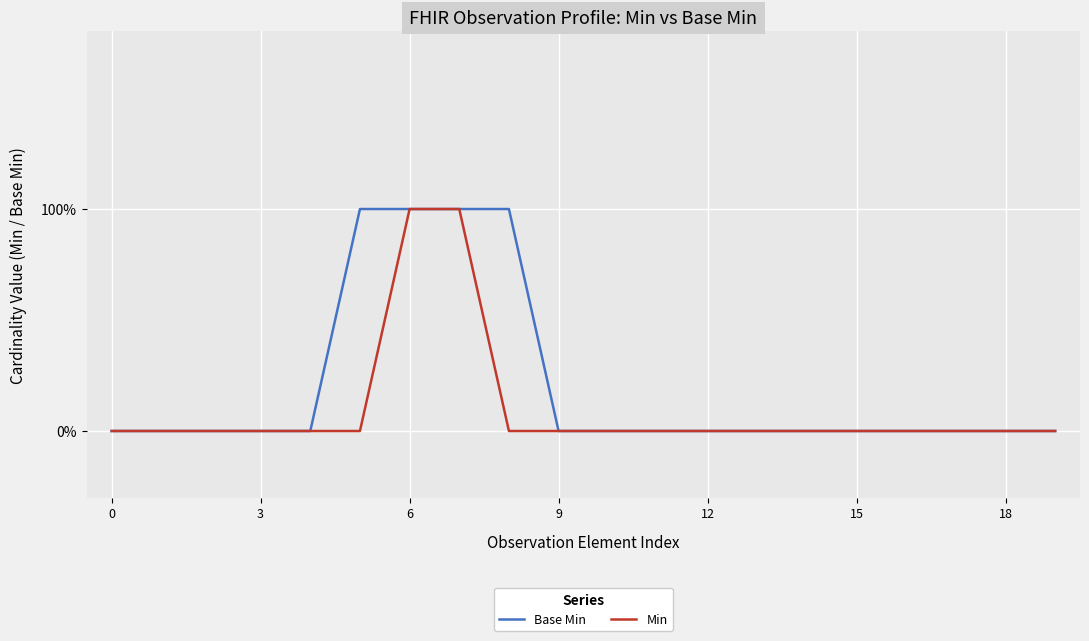

True or false: Min and Base Min cross at least once.

False